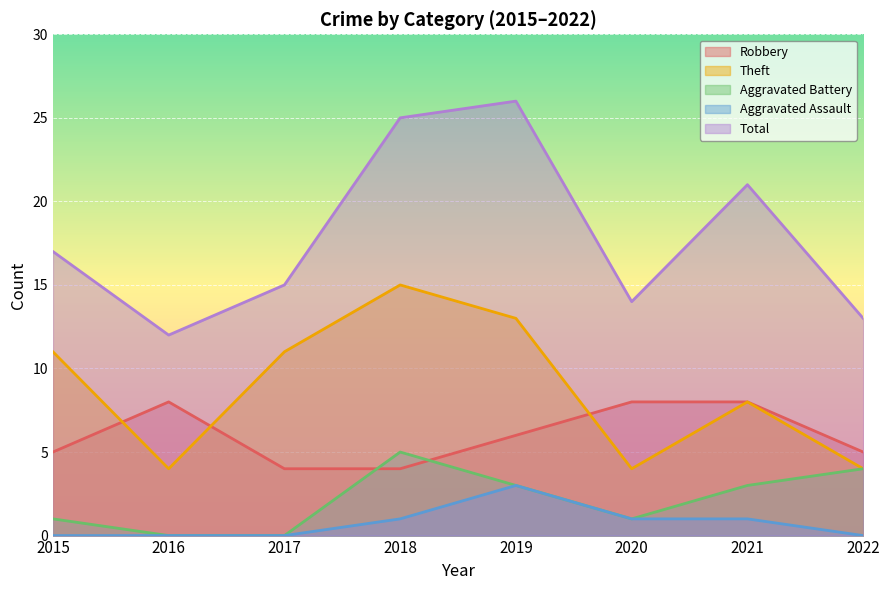

At how many categories does at least one series exceed 24?

2